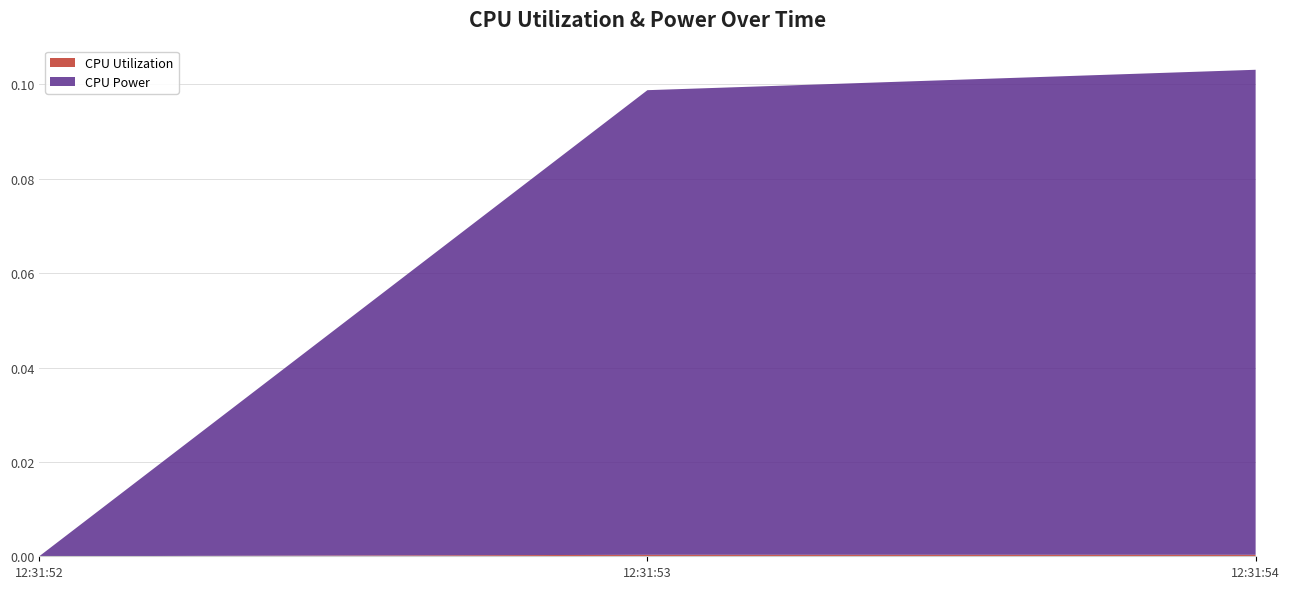

Reading right to left, transcribe all the data shown in this chart.

CPU Utilization: 0.0	0.0	0.0
CPU Power: 0.1	0.1	0.0